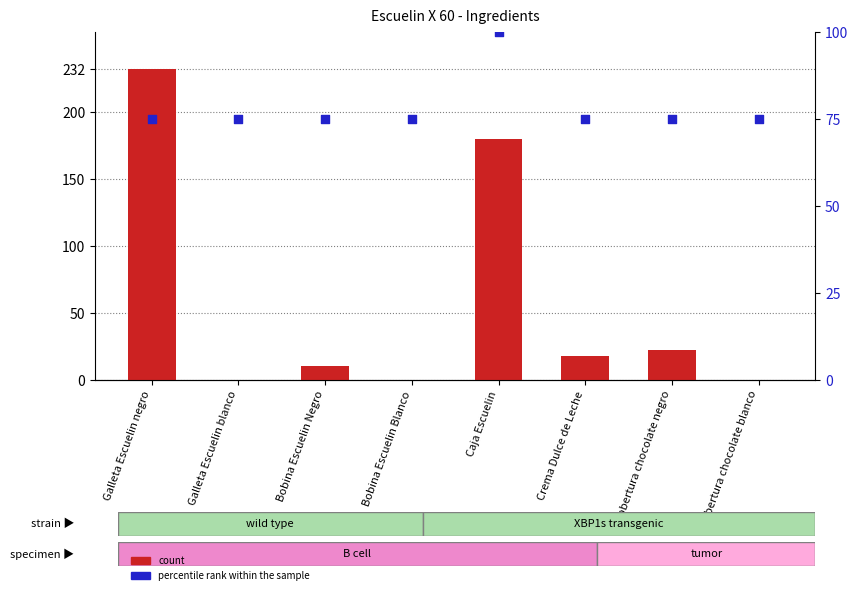

At how many categories does at least one series exceed 115?

2